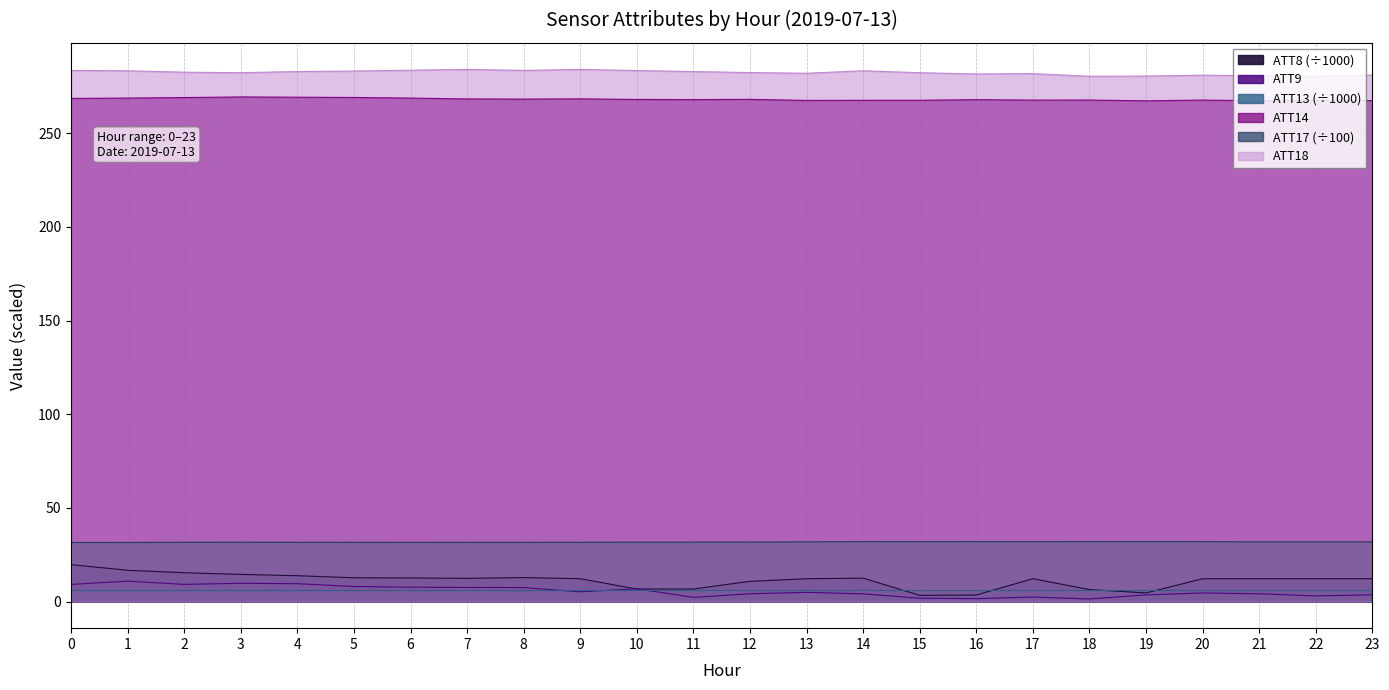

Which category has the lowest value in the ATT18 series?

22